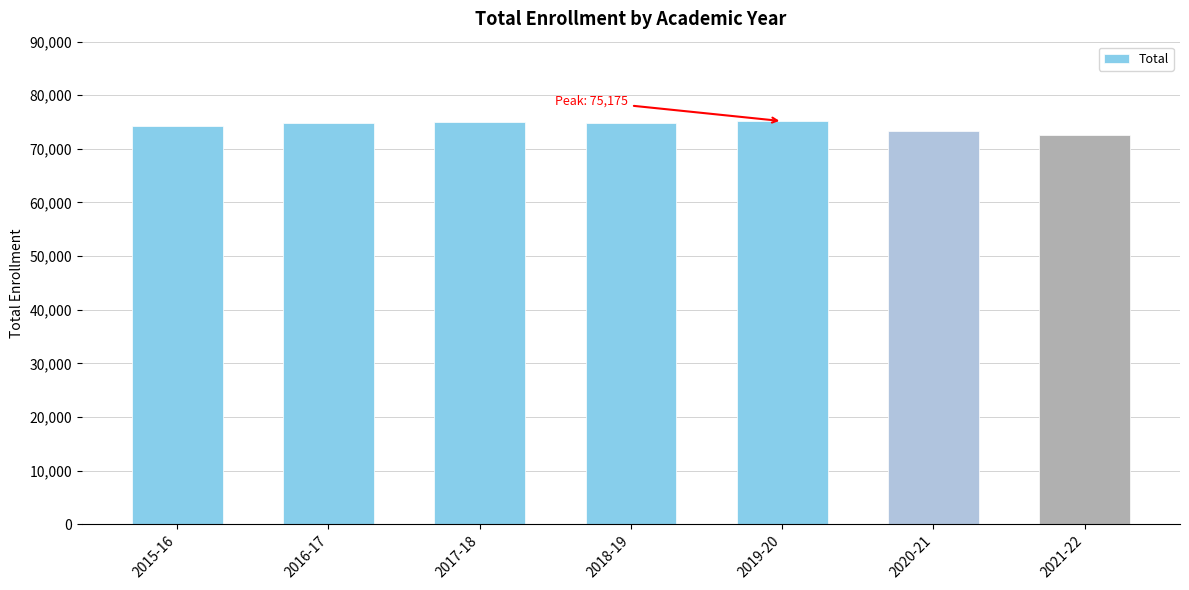

At which label does the data first exceed 74752?

2016-17